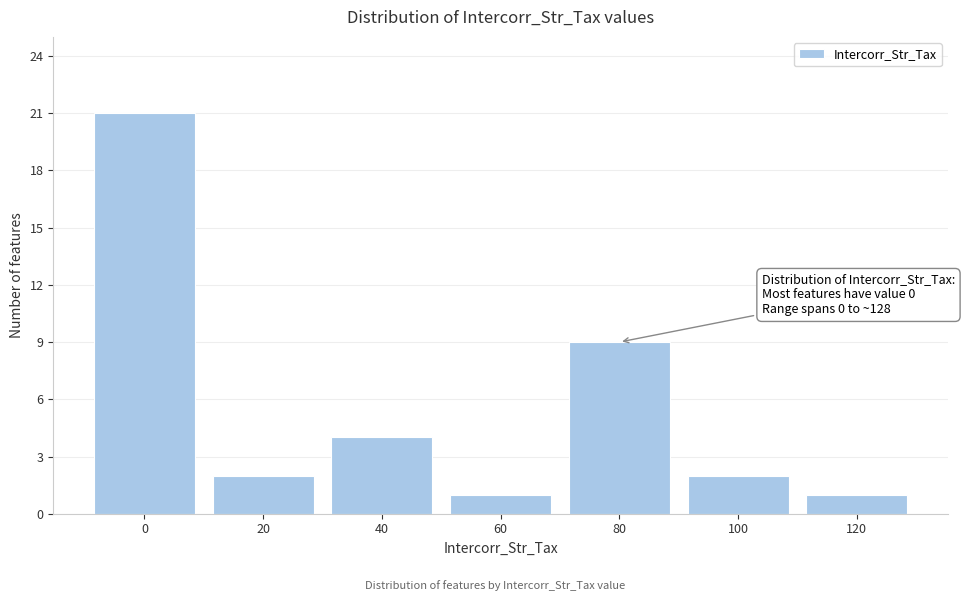

Reading right to left, extract all data points from this chart.

1	2	9	1	4	2	21